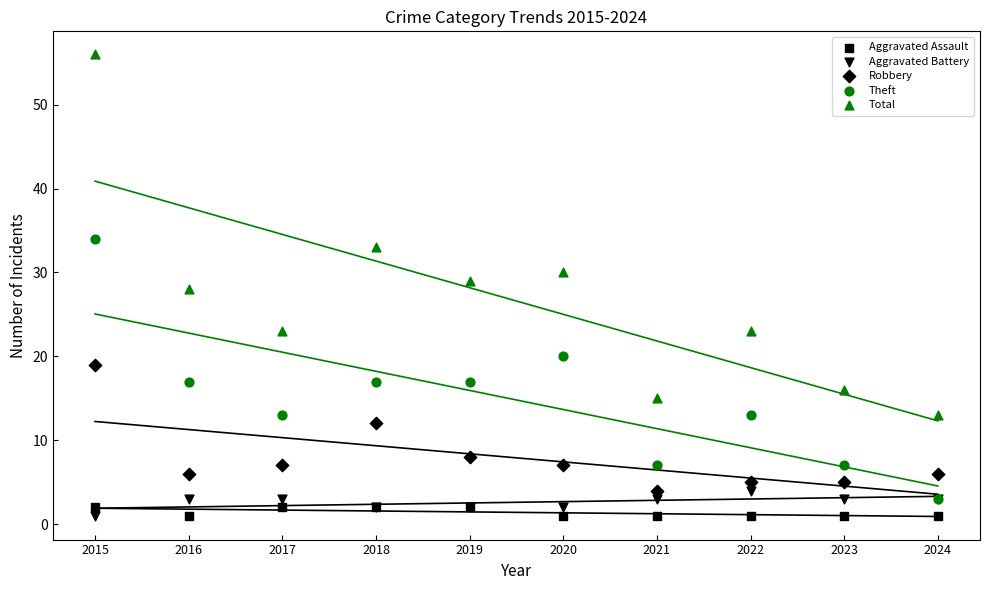

Which series has the widest spread of Y values?

Total